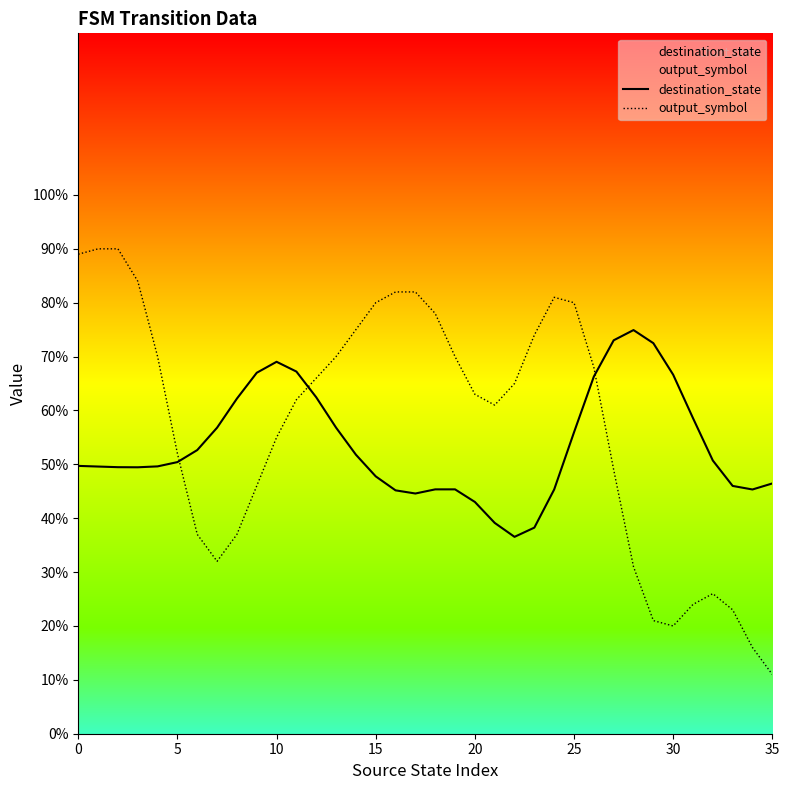

Which series has the widest spread of values?

output_symbol